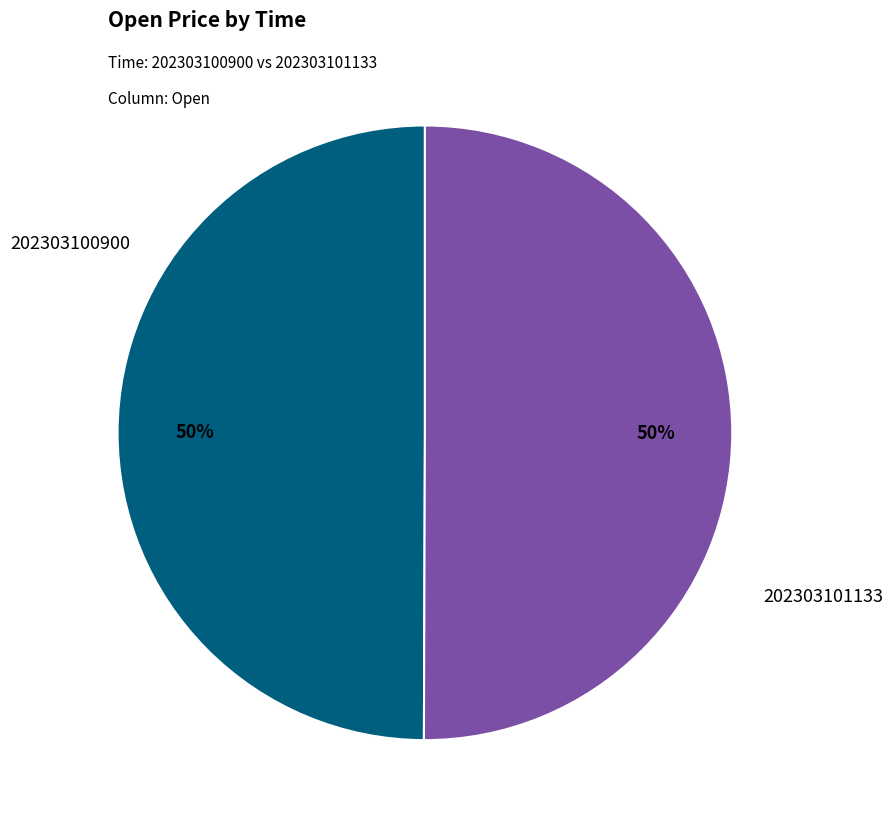

Is the sum of 202303101133 and 202303100900 greater than half?

Yes